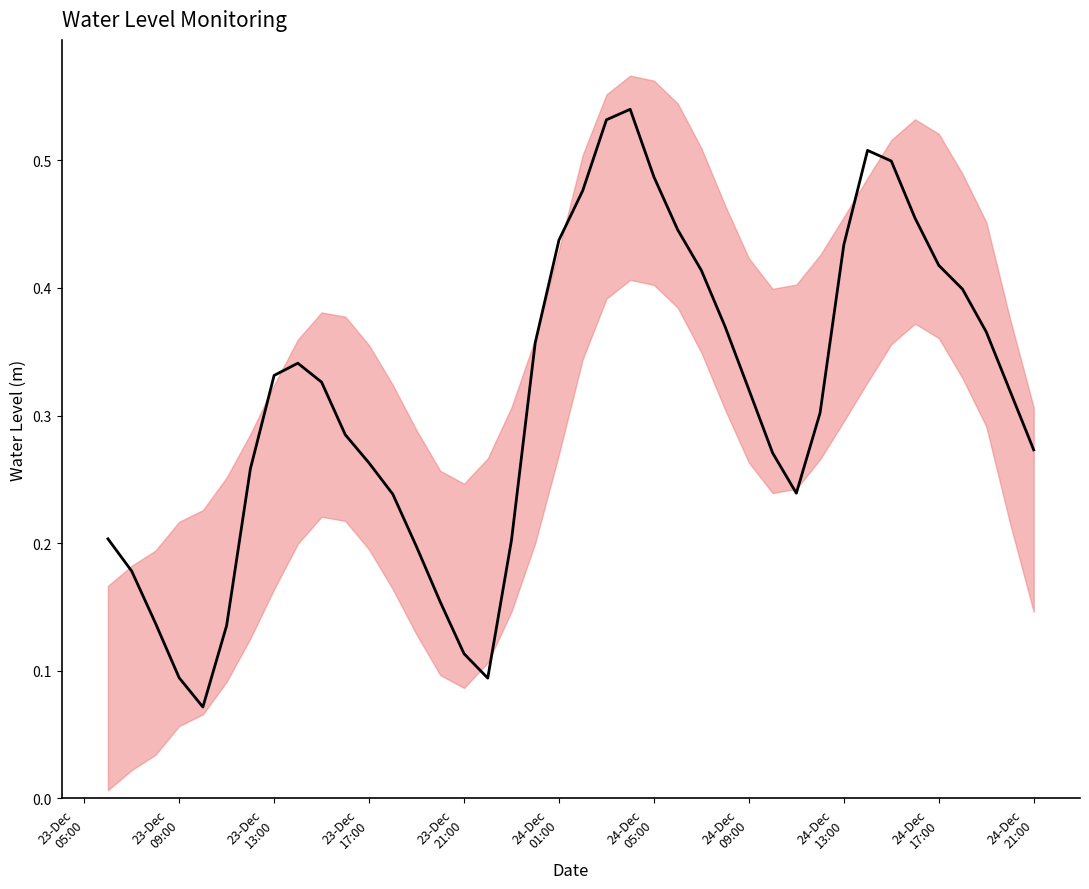

What is the average value?

0.3